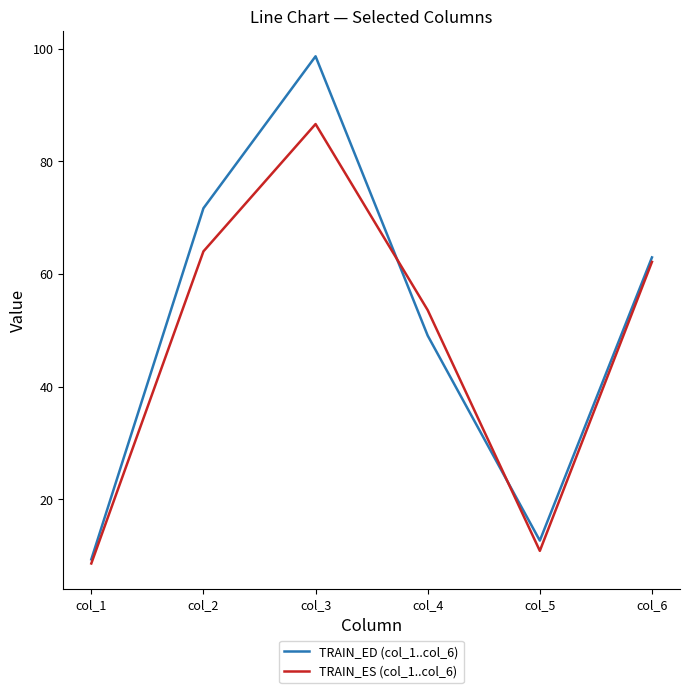

True or false: TRAIN_ED (col_1..col_6) has a value of 95.4 at col_2.

False